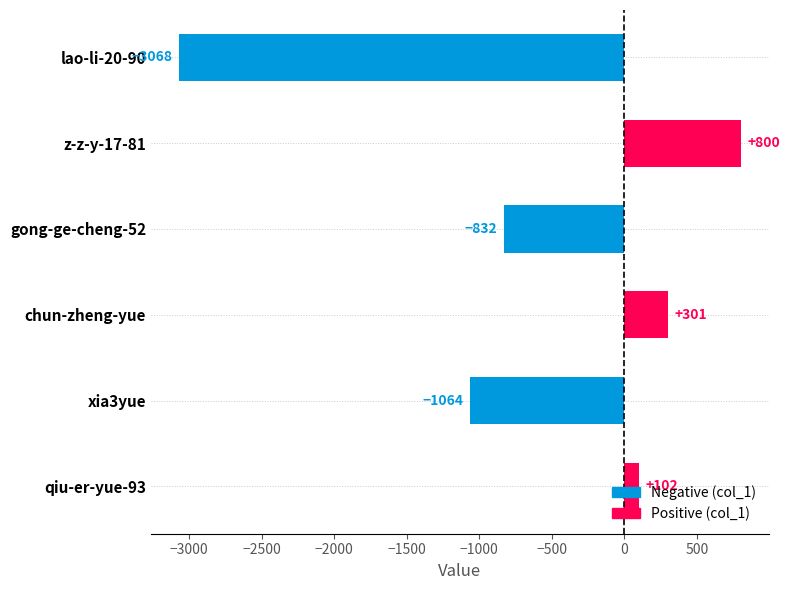

What is the label of the 5th bar from the top?

xia3yue